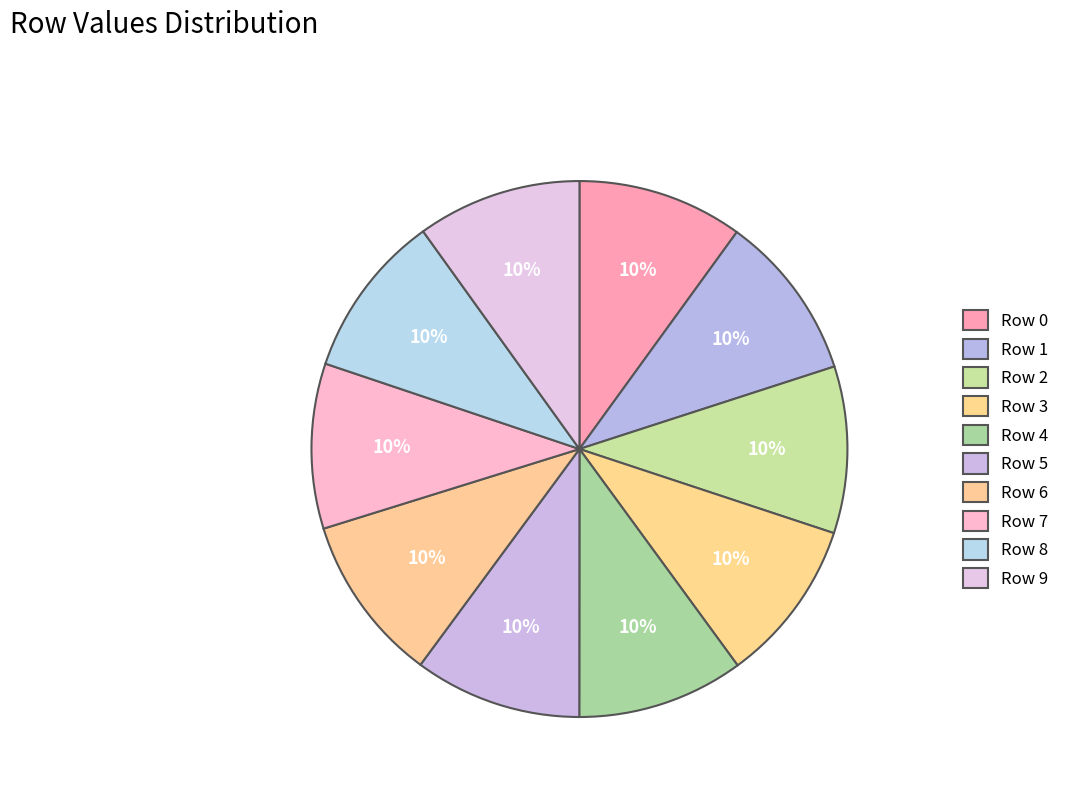

Rank the categories by value from lowest to highest.

Row 3, Row 9, Row 8, Row 7, Row 0, Row 1, Row 4, Row 2, Row 6, Row 5